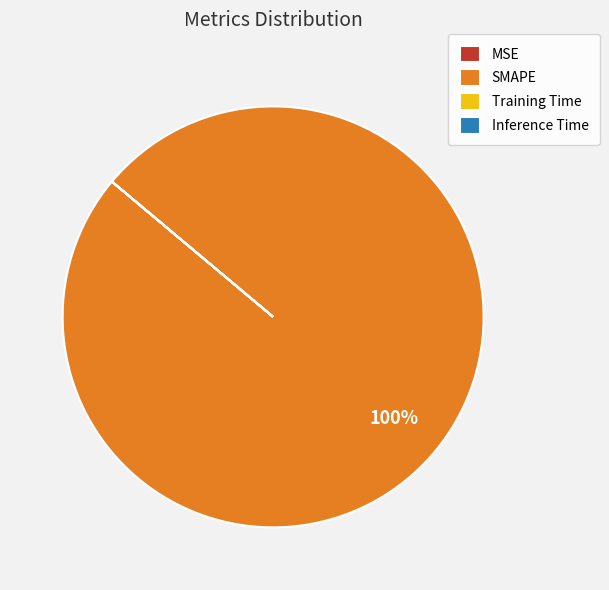

What percentage is the SMAPE slice, to the nearest percent?

100%